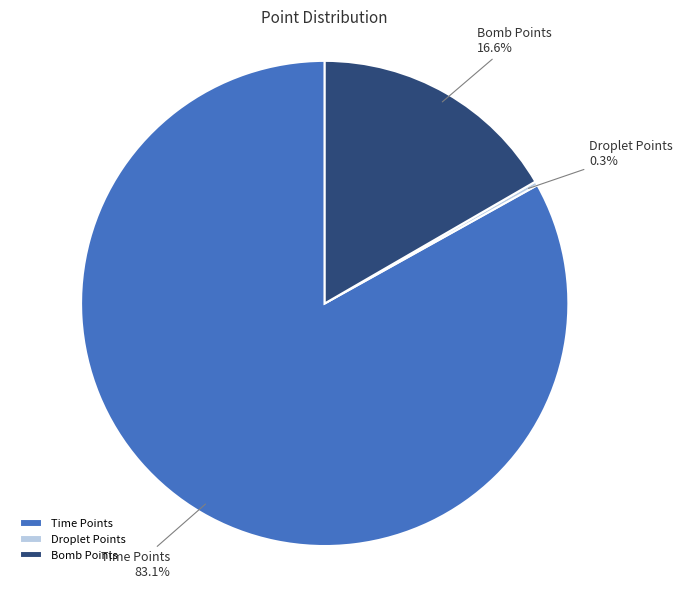

The Time Points slice represents 83% of the pie. True or false?

True